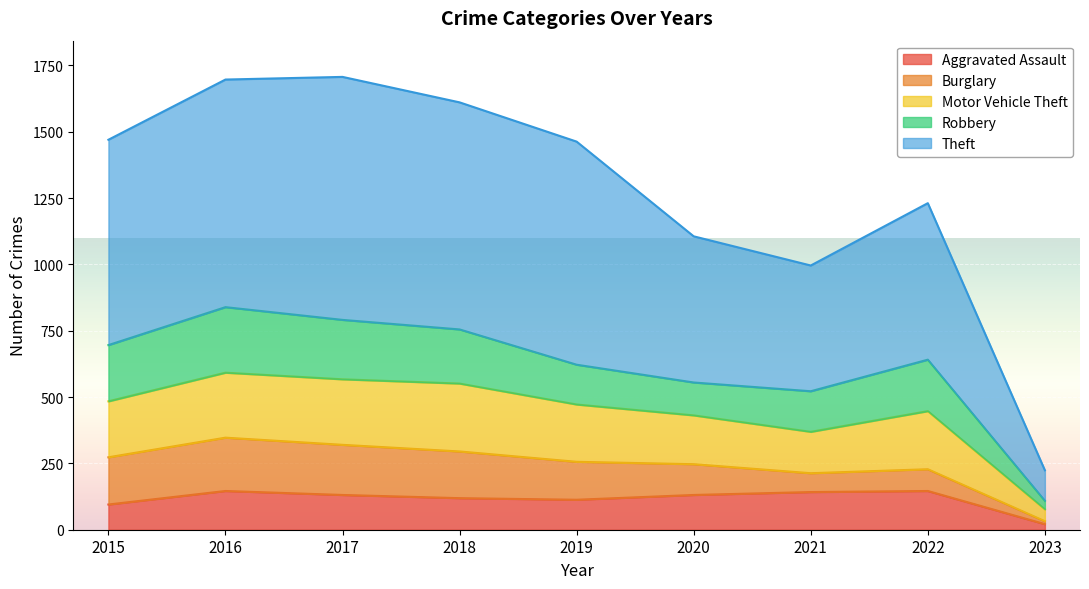

How many interior local peaks does the Motor Vehicle Theft series have?

2